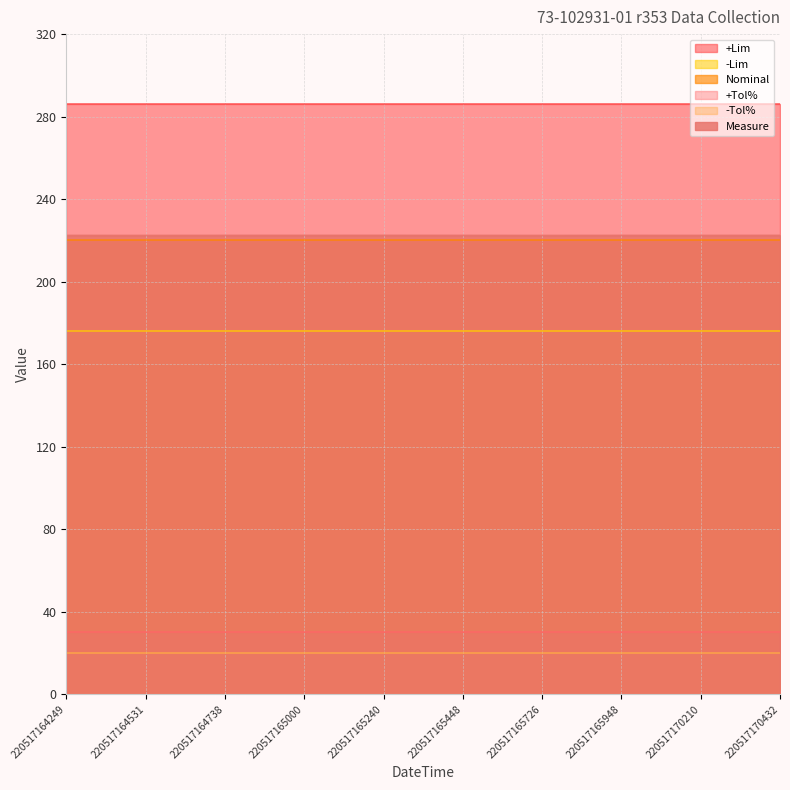

Does the chart have visible grid lines?

Yes